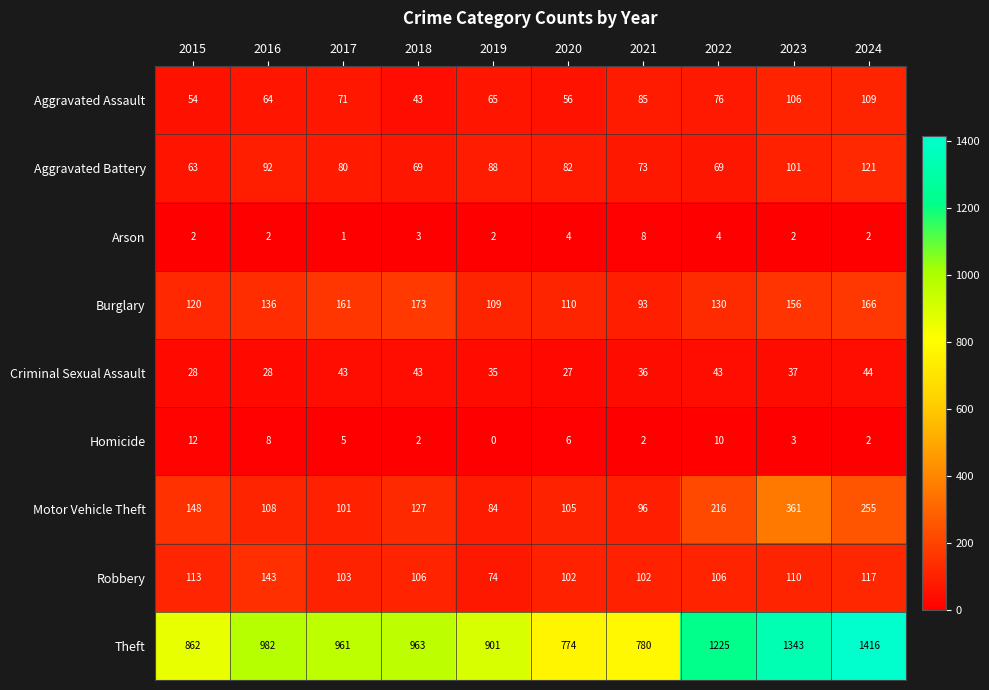

At 2020, list the series in order from largest to smallest.

Theft, Burglary, Motor Vehicle Theft, Robbery, Aggravated Battery, Aggravated Assault, Criminal Sexual Assault, Homicide, Arson